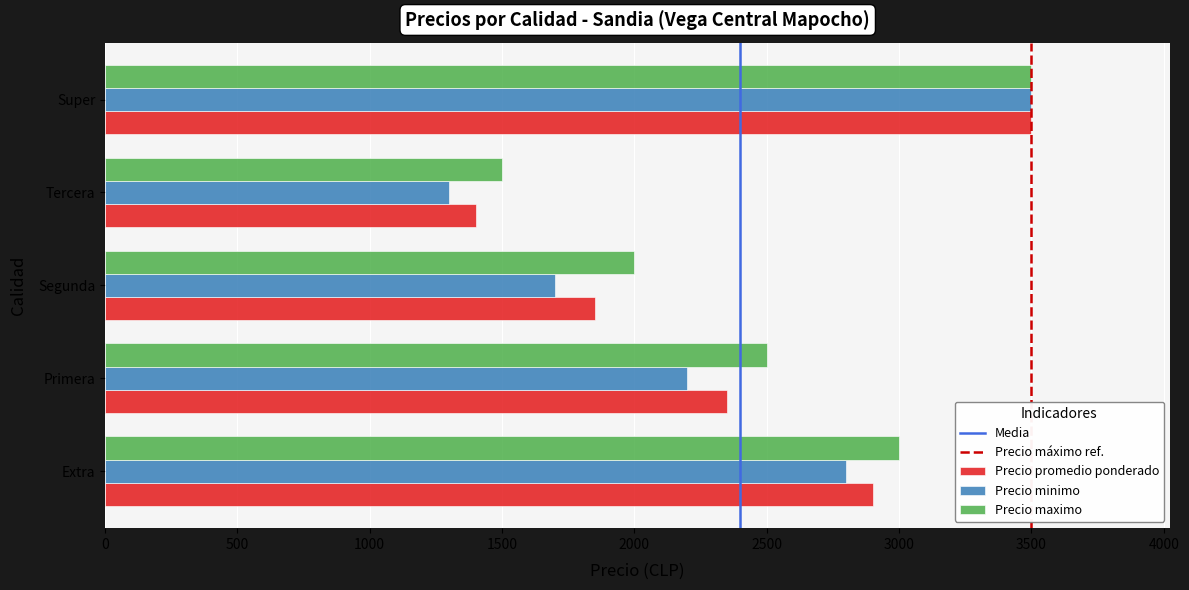

Which series has the widest spread of values?

Precio minimo